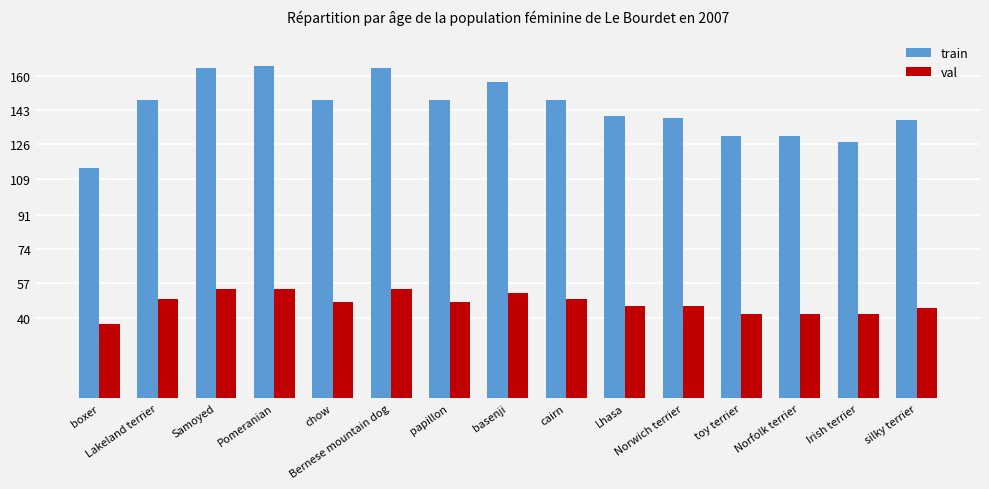

Is the value of train at chow greater than the value of val at chow?

Yes